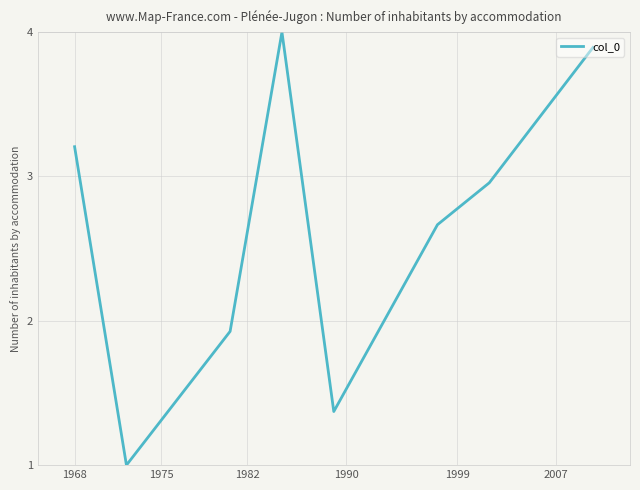

What is the greatest value displayed?

4.0